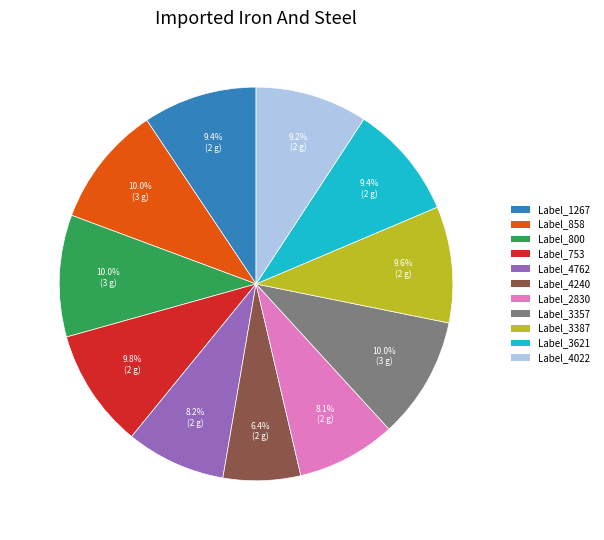

Is there any slice that represents more than half of the pie?

No